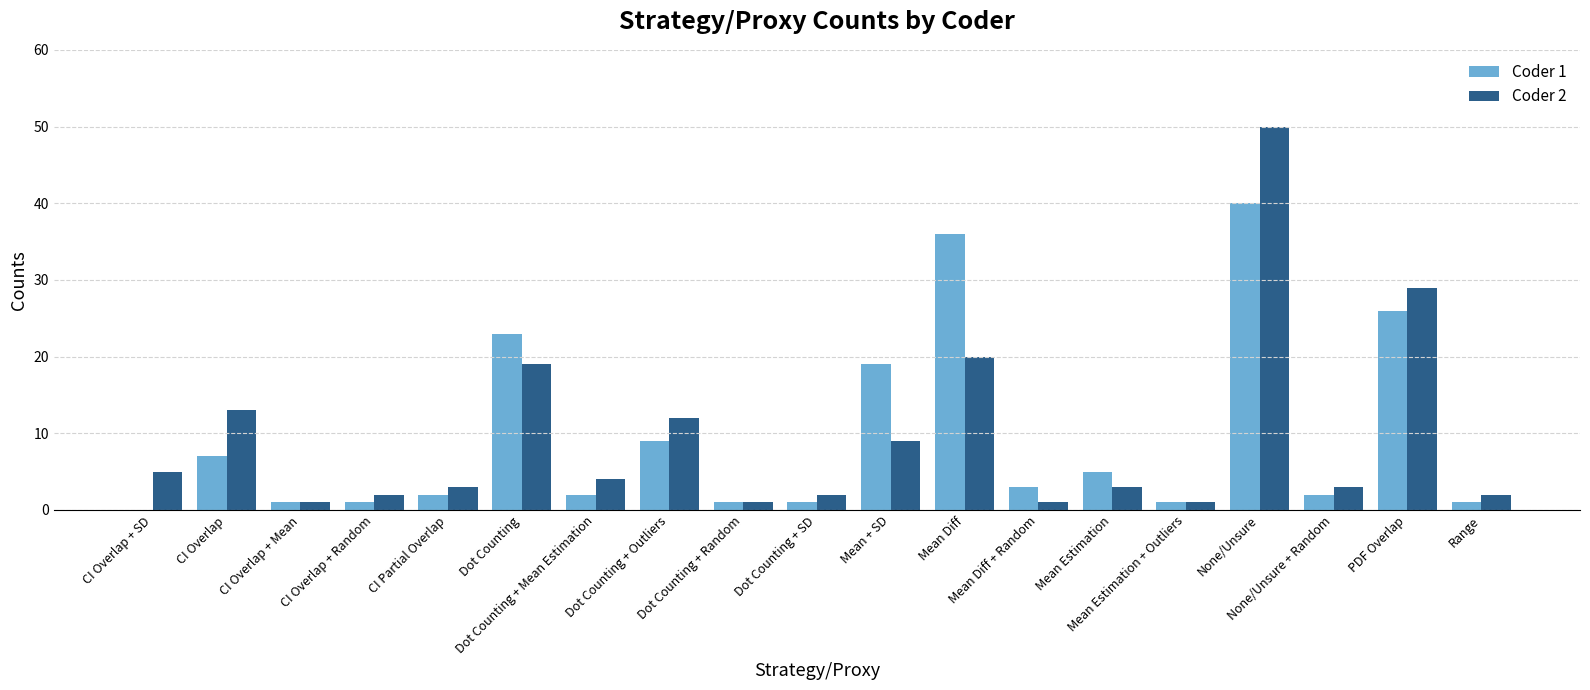

What is the sum of all Coder 1 values?

180